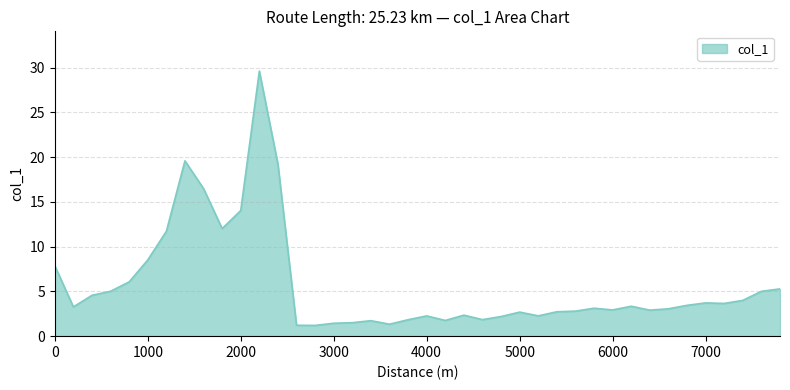

What is the maximum value shown in the chart?

29.6